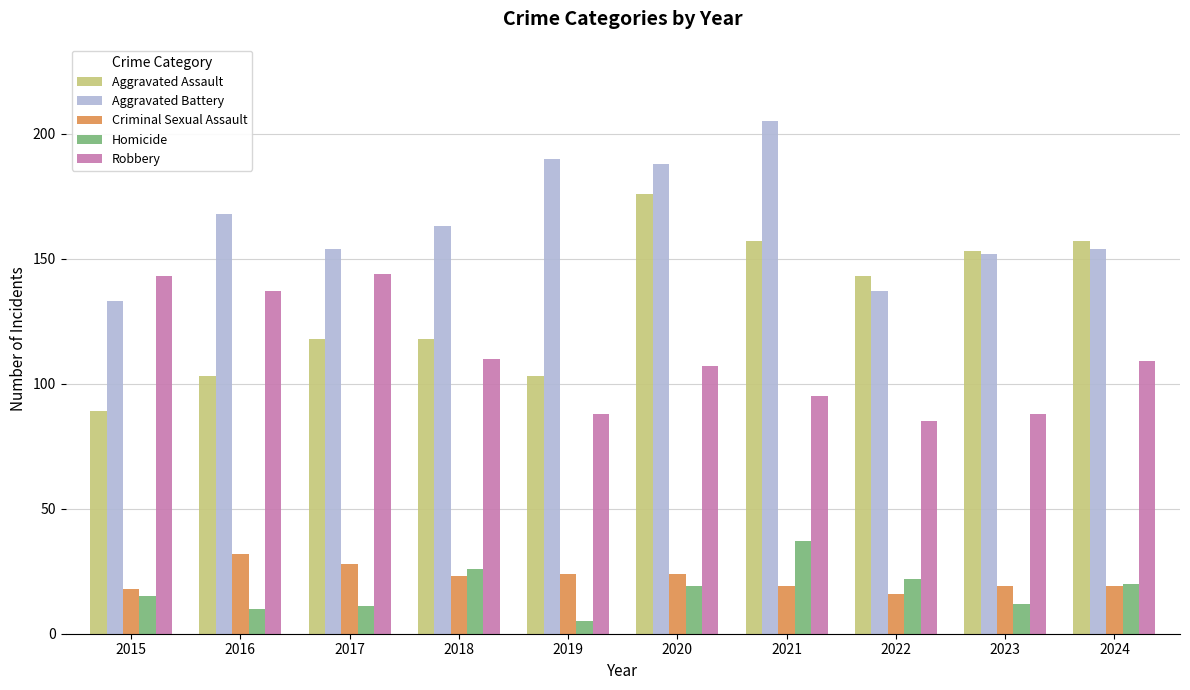

Which series has the largest total across all categories?

Aggravated Battery